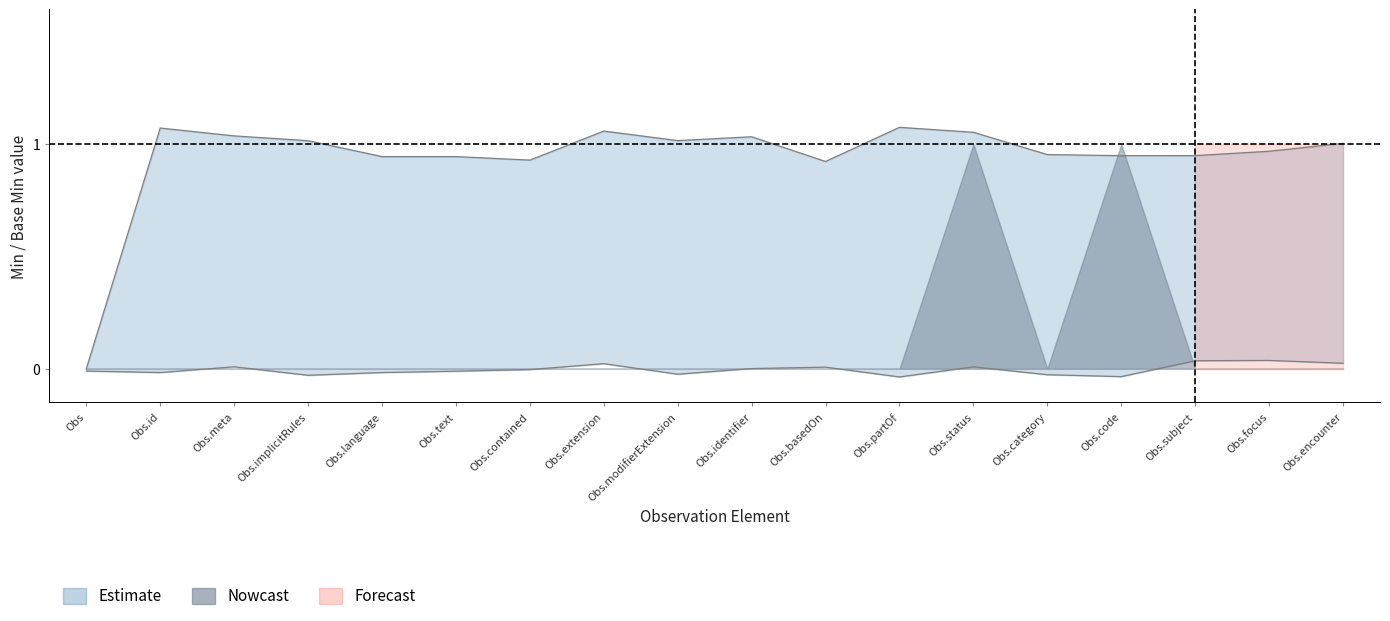

True or false: Min (Forecast) and Base Min (Nowcast) intersect in this chart.

False